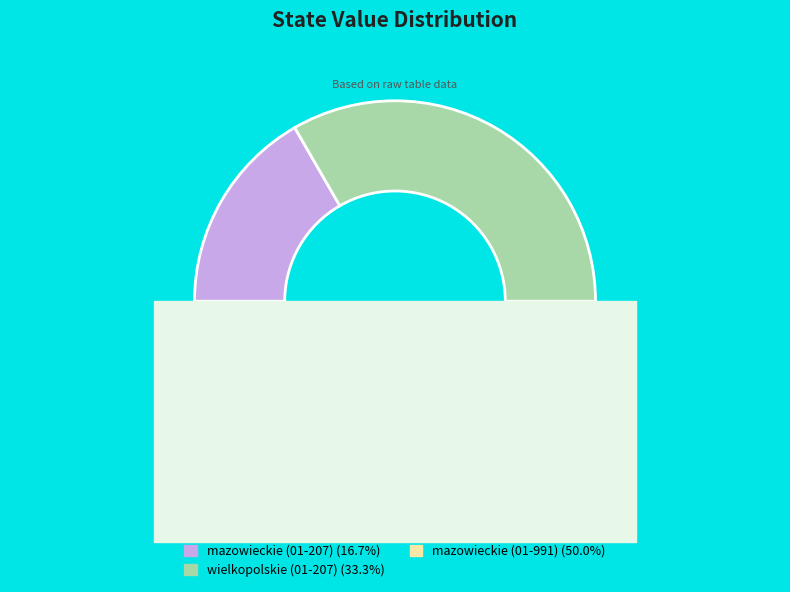

To the nearest percent, what is the difference between the largest and smallest slice percentages?

33%